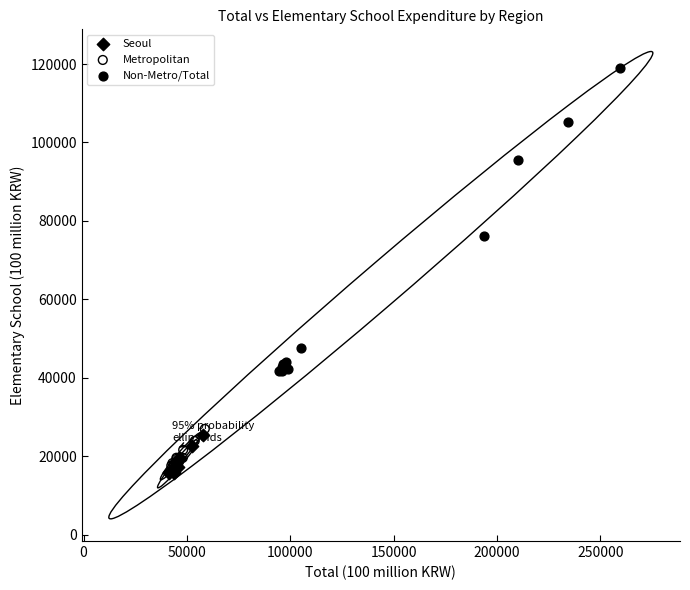

Which series contains the highest Y value?

Non-Metro/Total